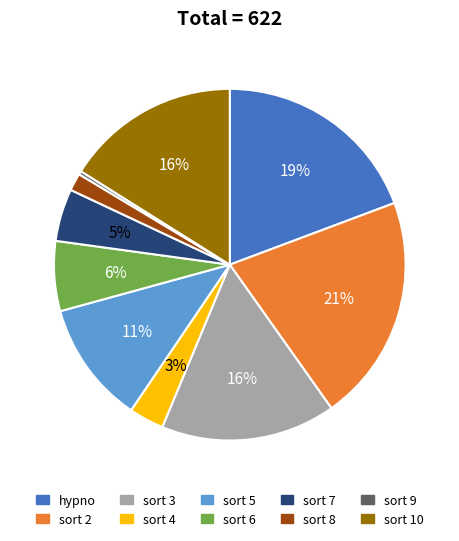

True or false: sort 6 accounts for 12% of the total.

False